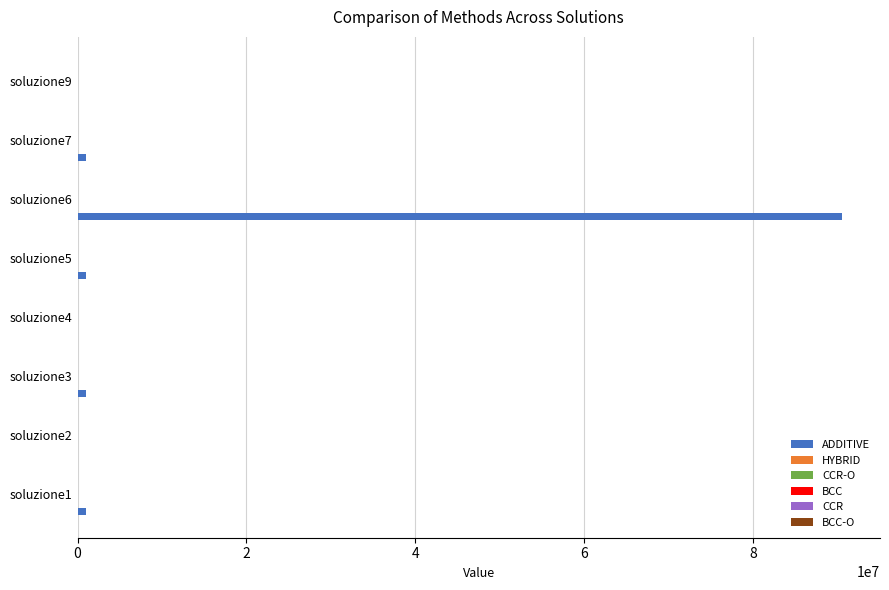

Which series has the largest total across all categories?

ADDITIVE